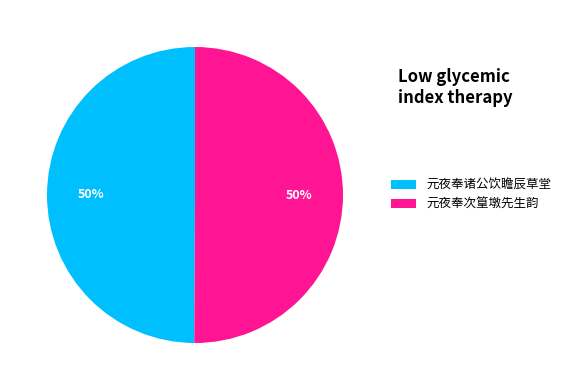

To the nearest percent, what is the combined percentage of 元夜奉诸公饮瞻辰草堂 and 元夜奉次篁墩先生韵?

100%